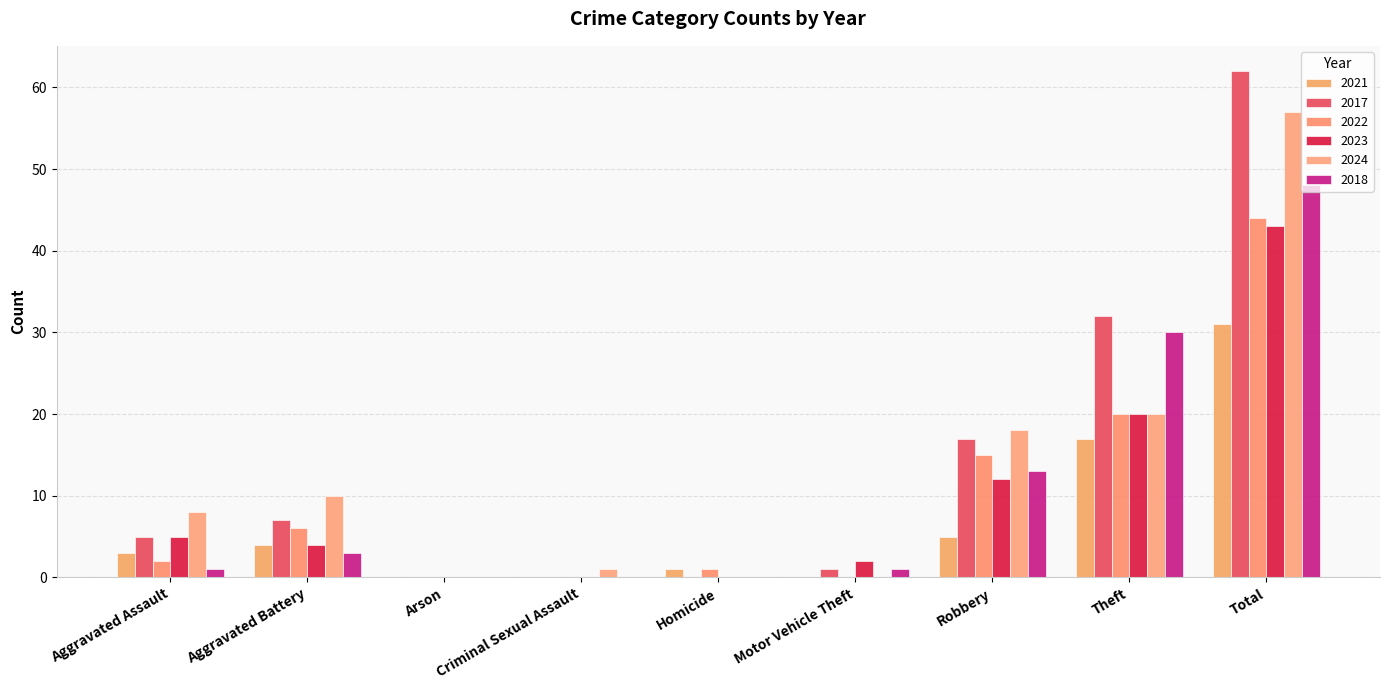

Which series has the largest total across all categories?

2017